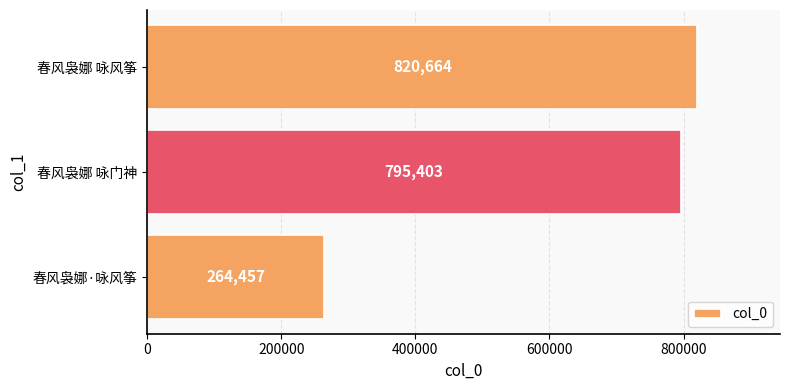

The value at 春风袅娜 咏门神 is 795403. True or false?

True